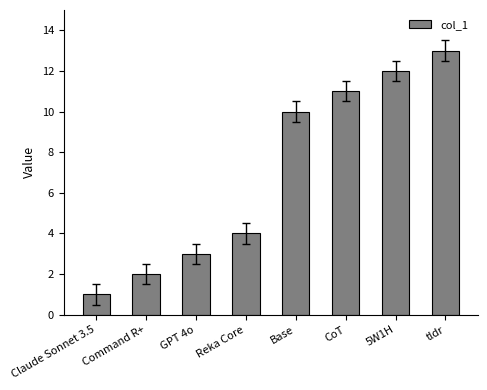

Read the value at Reka Core, to the nearest 5.

5